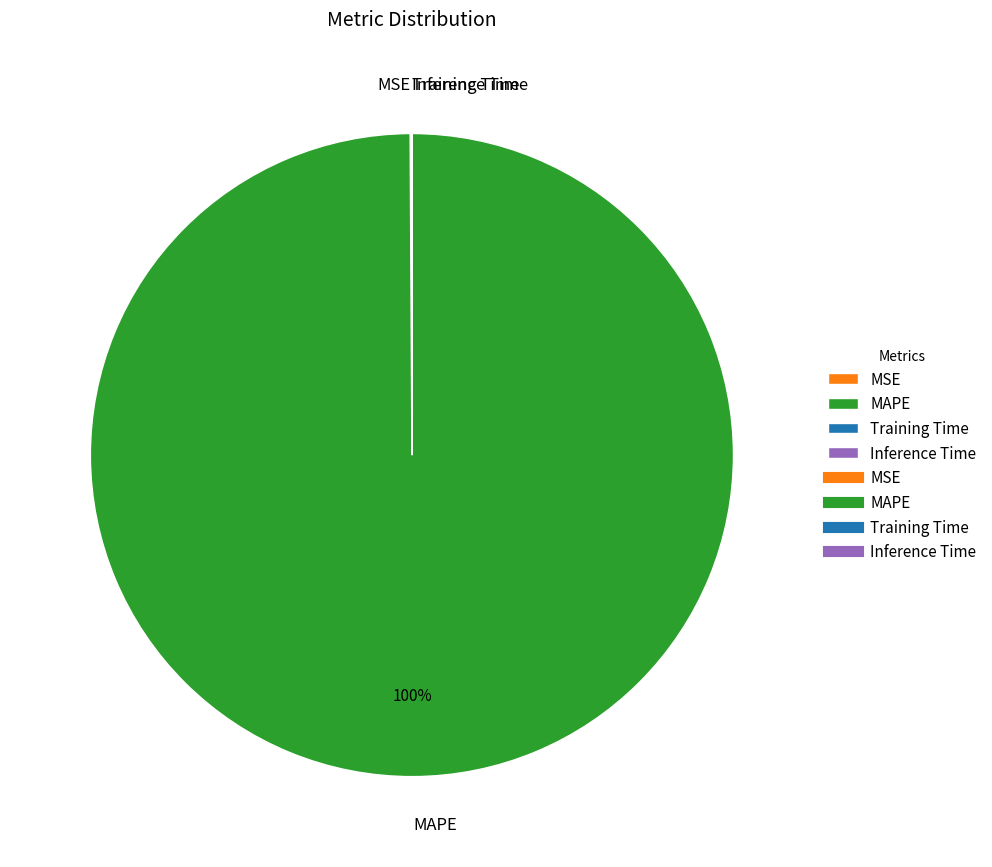

The MAPE slice represents 90% of the pie. True or false?

False